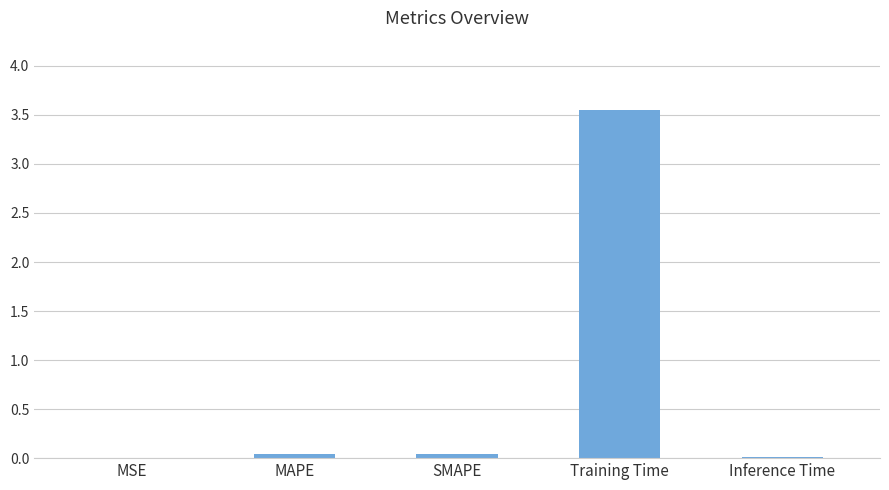

Which label corresponds to the largest value in the chart?

Training Time